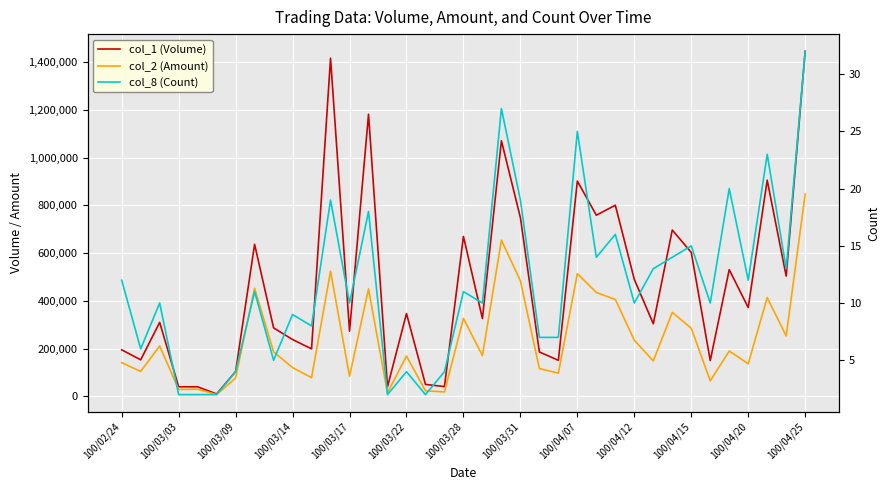

What are all the series names shown in the legend?

col_1 (Volume), col_2 (Amount), col_8 (Count)